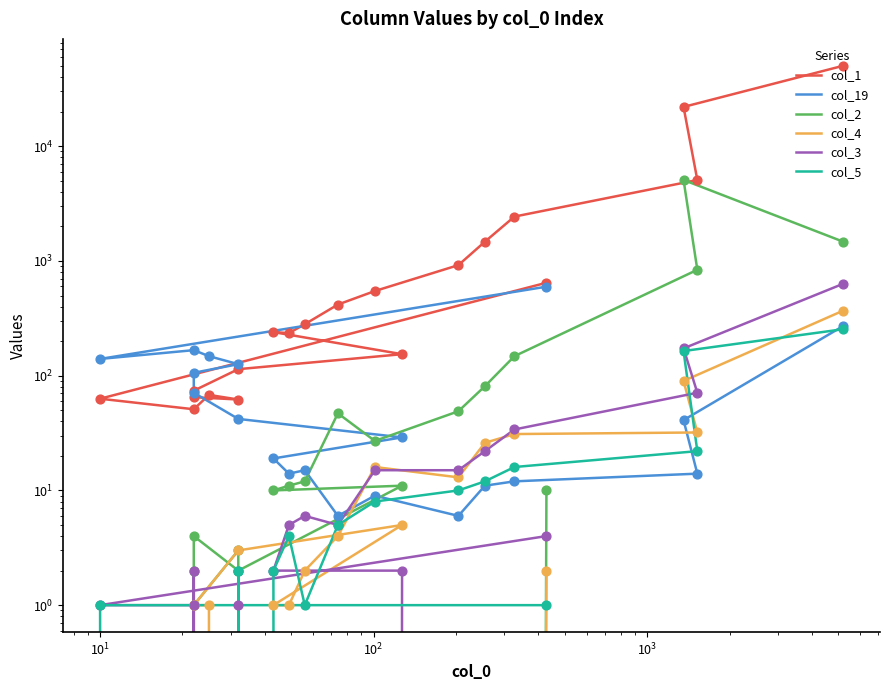

Which series has the widest spread of Y values?

col_1